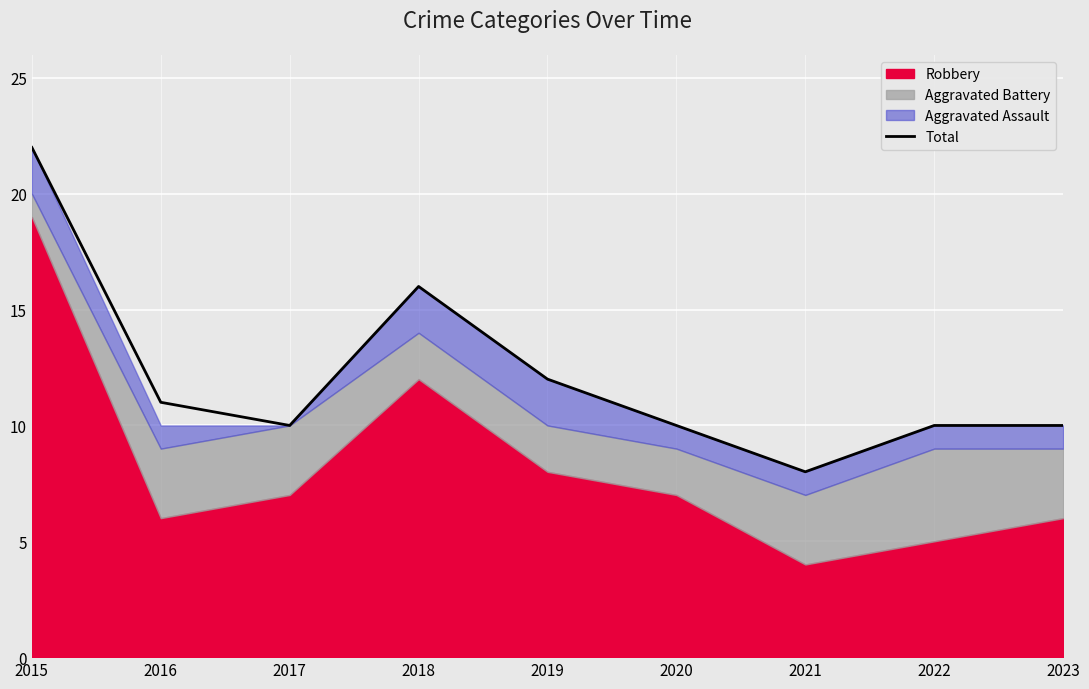

What is the smallest value displayed?

8